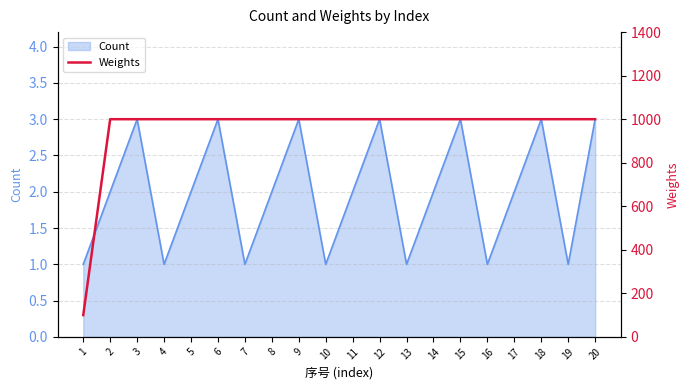

Is it true that Count equals 1 at 3?

False